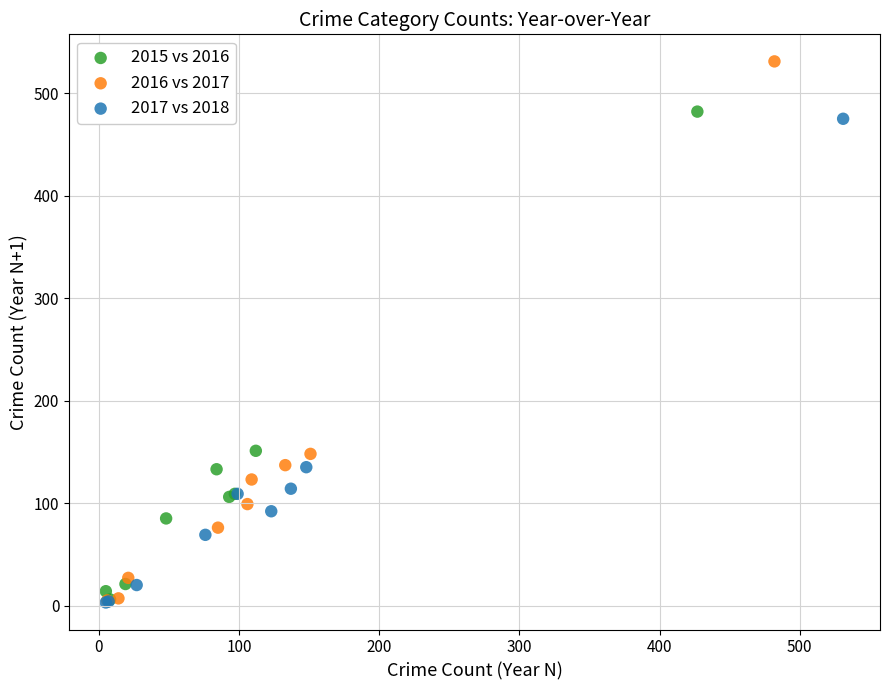

Which series reaches the maximum Y coordinate?

2016 vs 2017